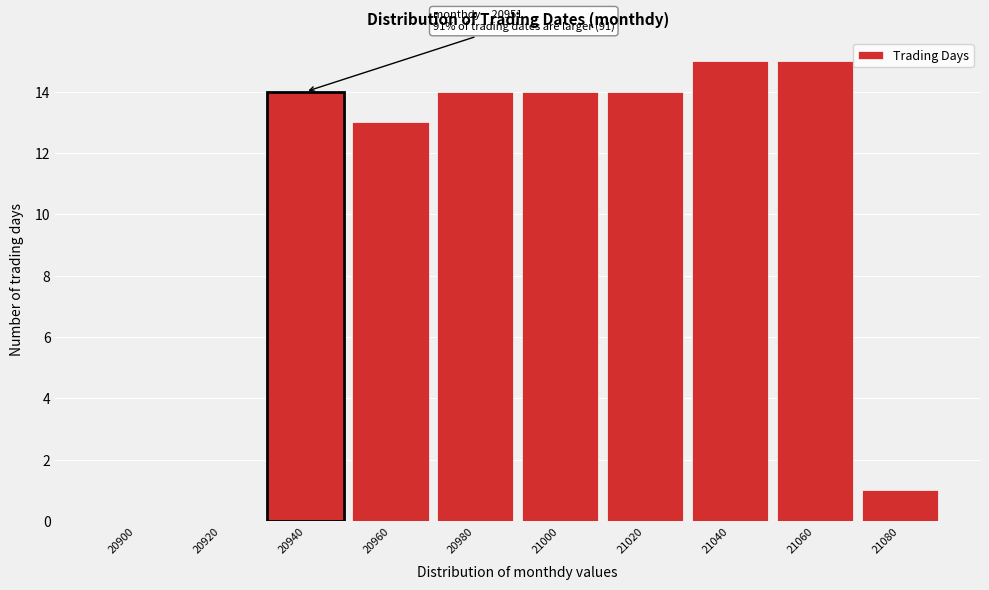

Reading left to right, what are all the values shown in this chart?

20900=0	20920=0	20940=14	20960=13	20980=14	21000=14	21020=14	21040=15	21060=15	21080=1